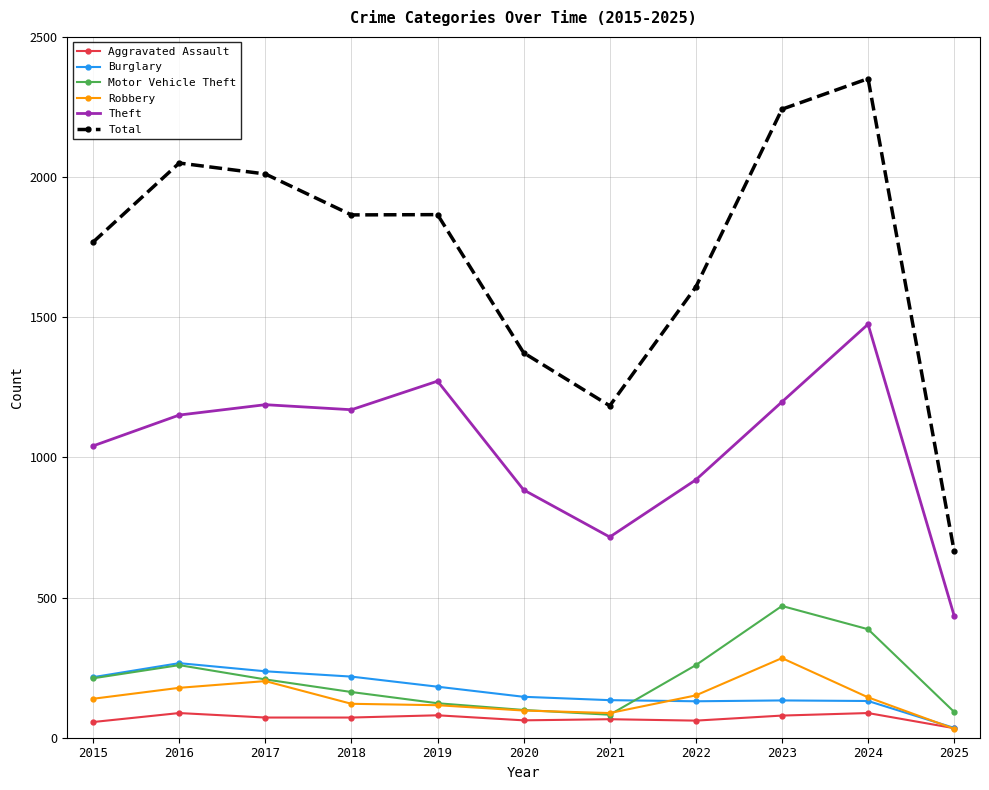

In Aggravated Assault, how many points are higher than both neighbors (excluding endpoints)?

4